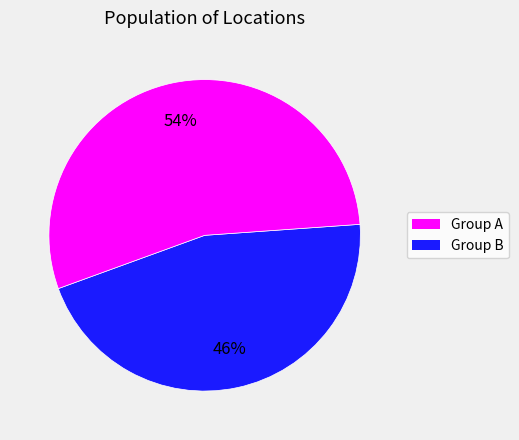

Is there any slice that represents more than half of the pie?

Yes